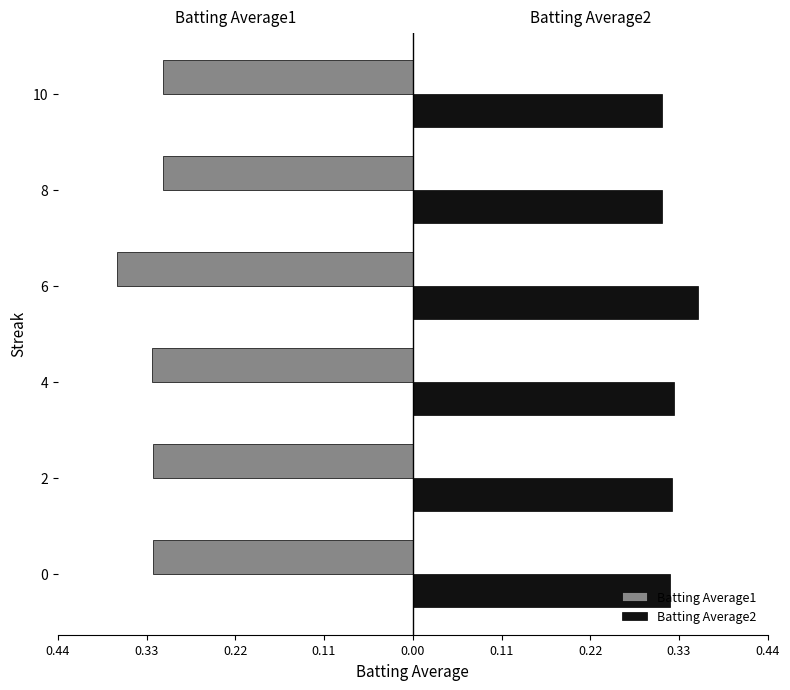

What are all the series names shown in the legend?

Batting Average1, Batting Average2